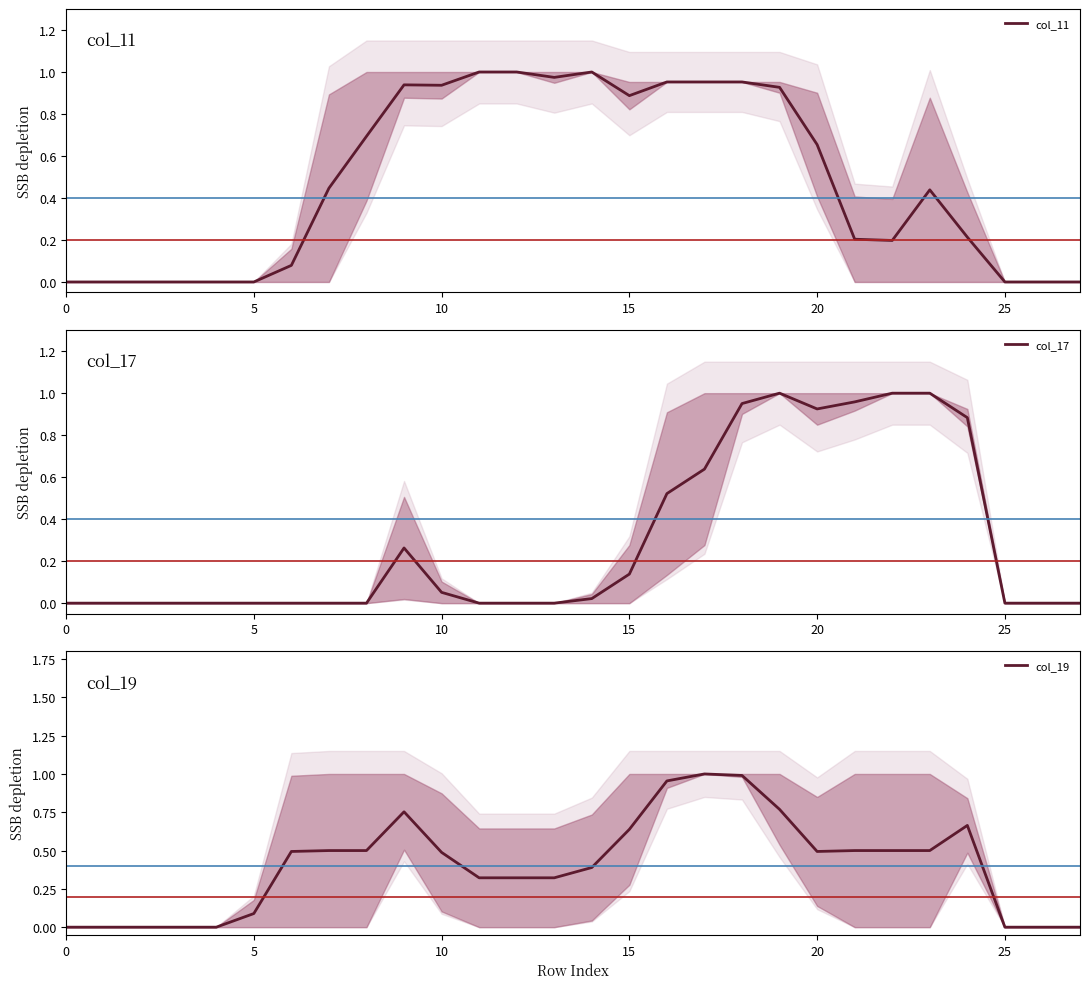

Is it true that col_11 equals -0.5 at 25?

False